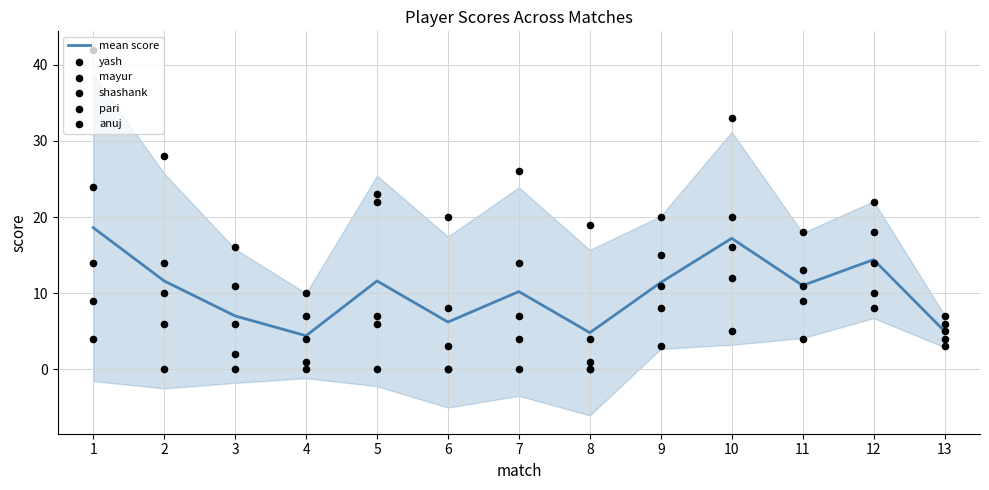

At which category is the sum across all series the highest?

1